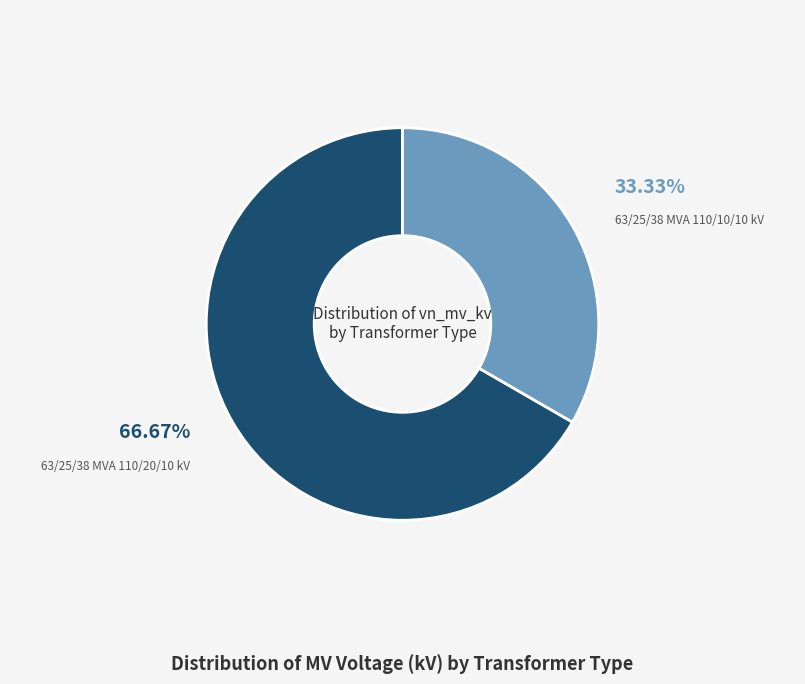

The 63/25/38 MVA 110/20/10 kV slice represents 59% of the pie. True or false?

False